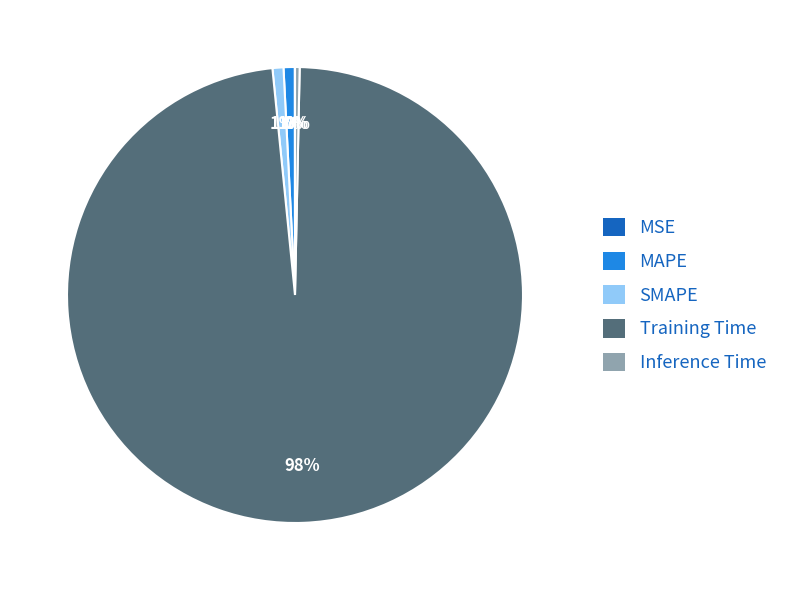

To the nearest percent, what is the combined percentage of Inference Time and SMAPE?

1%